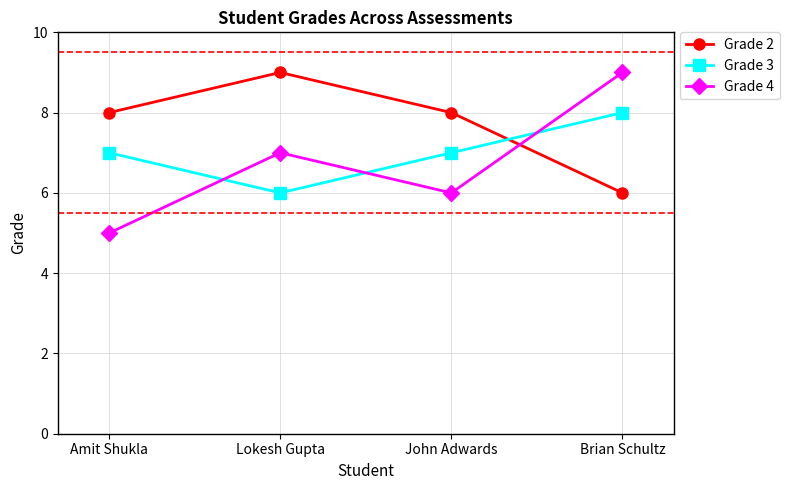

List the labels in order of Grade 4 value, largest first.

Brian Schultz, Lokesh Gupta, John Adwards, Amit Shukla